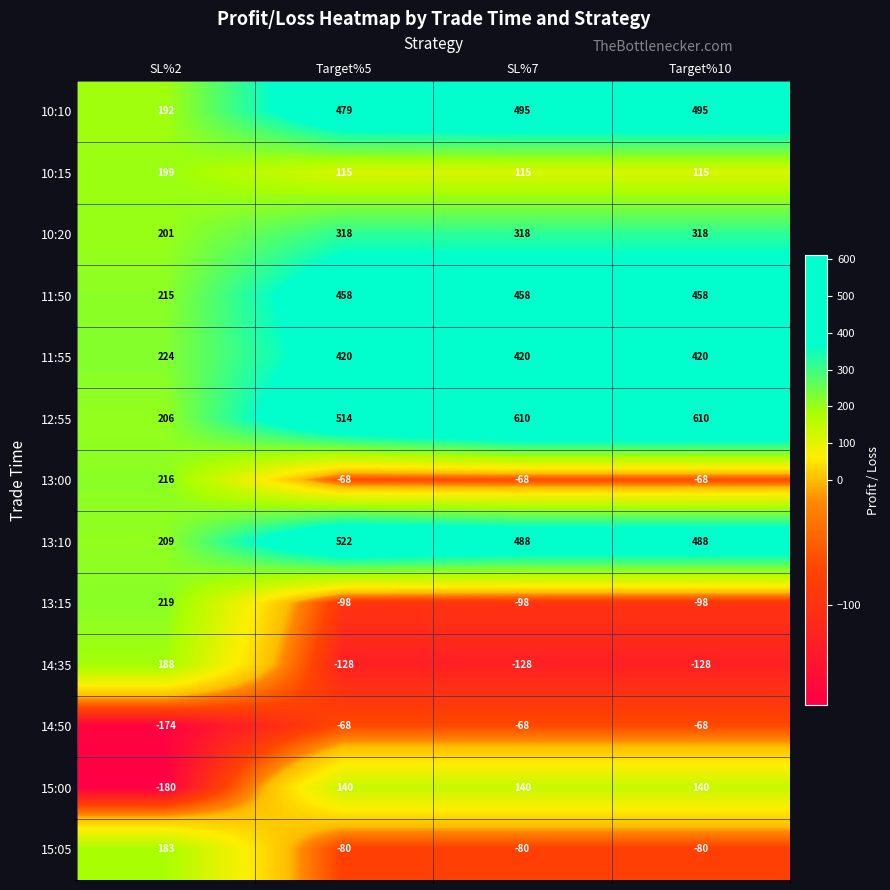

What is the sum of all 13:15 values?

-75